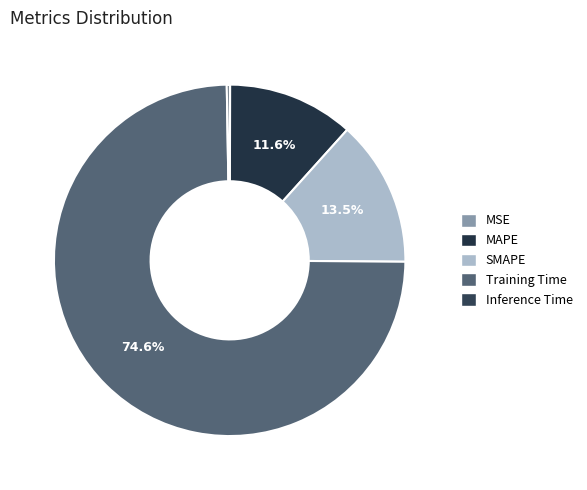

What percentage is the SMAPE slice, to the nearest percent?

13%